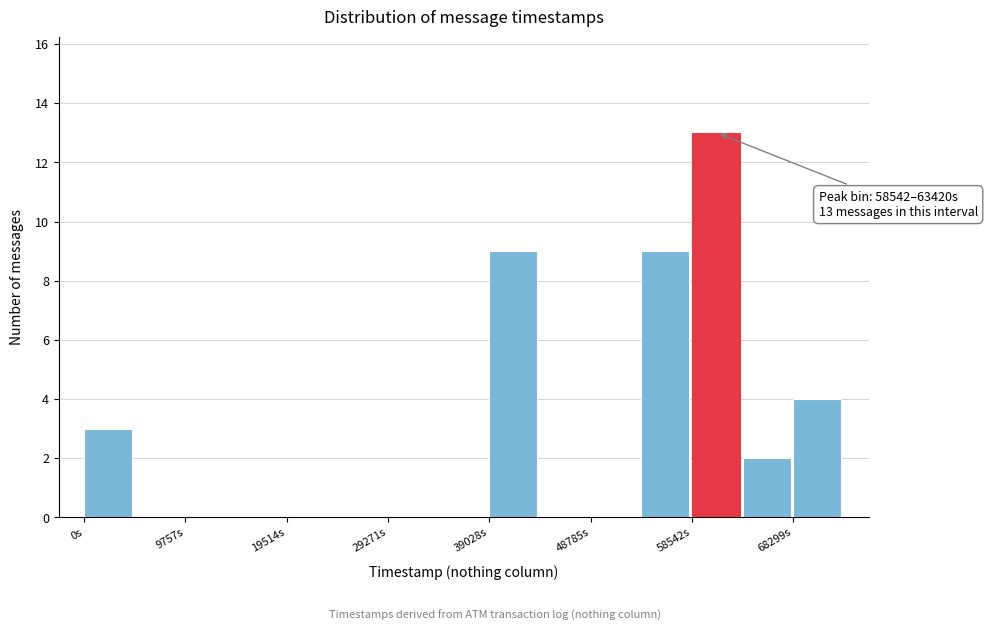

Which range on the x-axis has the tallest bar?

59000 to 63000